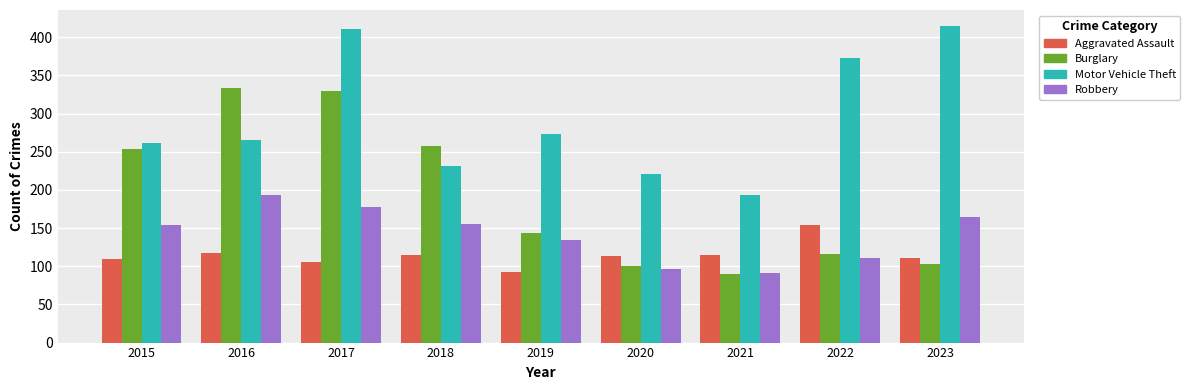

Which category has the highest value in the Aggravated Assault series?

2022